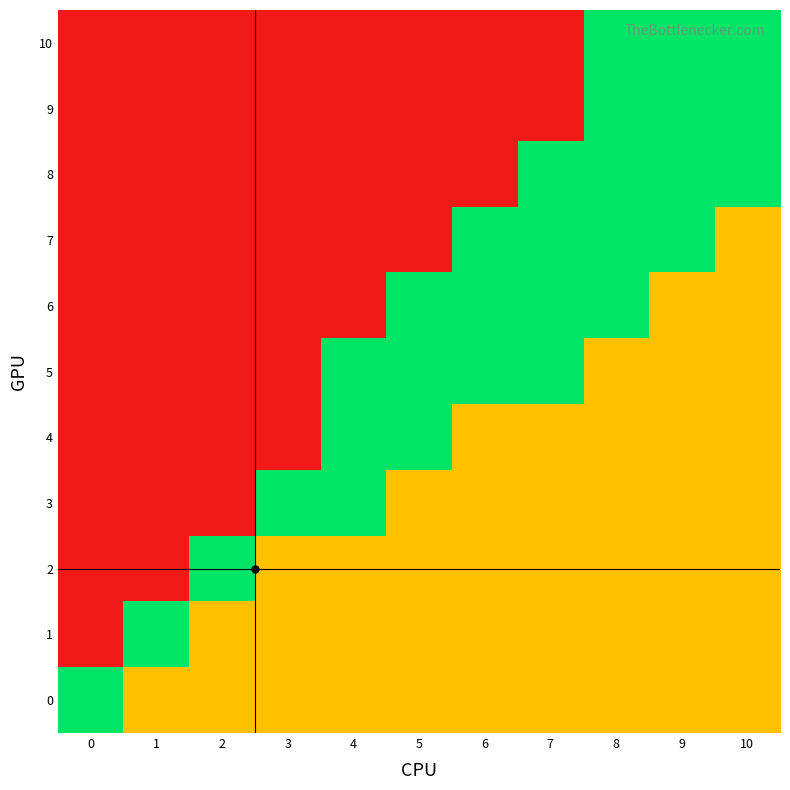

What is the difference between the highest and lowest values at 5?

2